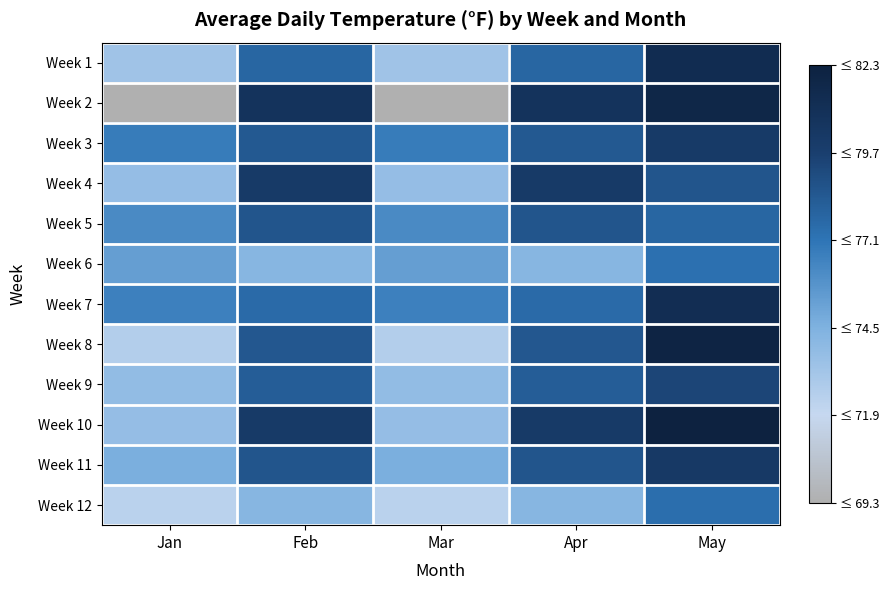

Rank the series by their maximum value, from lowest to highest.

Week 6, Week 12, Week 5, Week 9, Week 3, Week 4, Week 11, Week 7, Week 1, Week 2, Week 8, Week 10